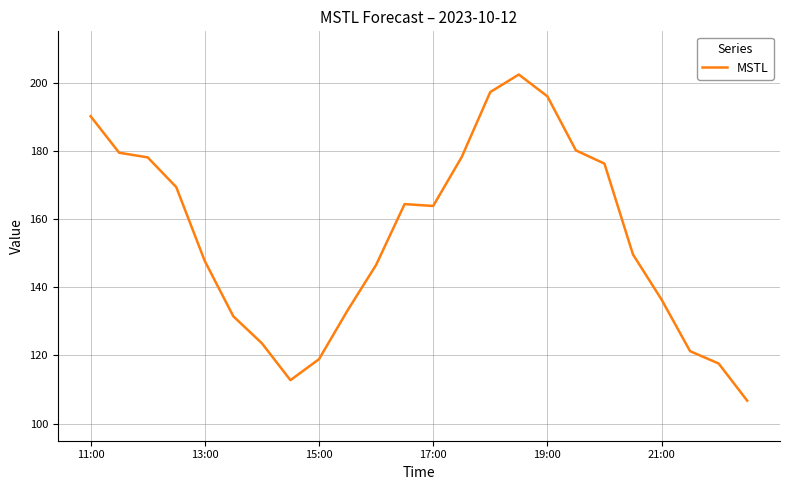

What is the minimum value shown in the chart?

106.8